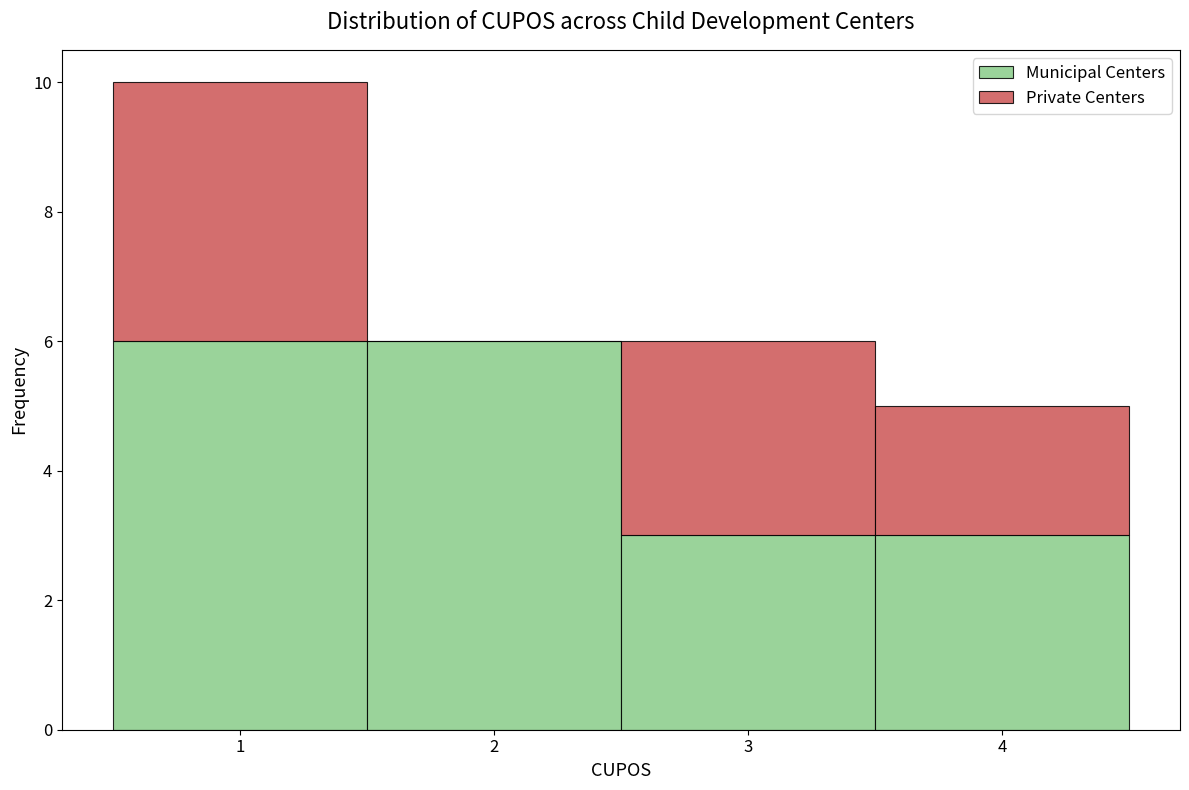

Which range on the x-axis has the tallest stacked bar (by total height)?

0.5 to 1.5